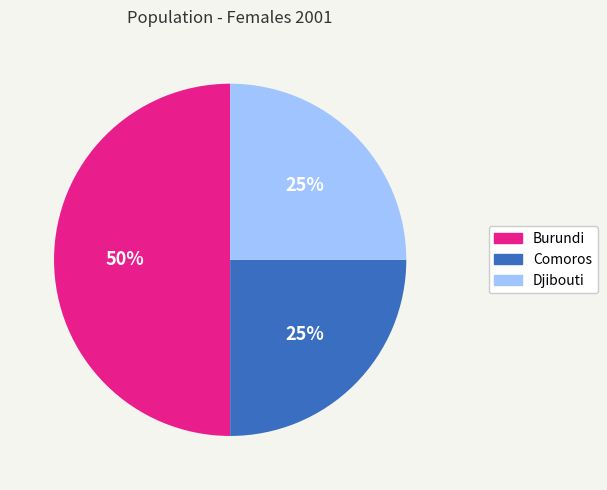

What is the largest slice in the pie chart?

Burundi